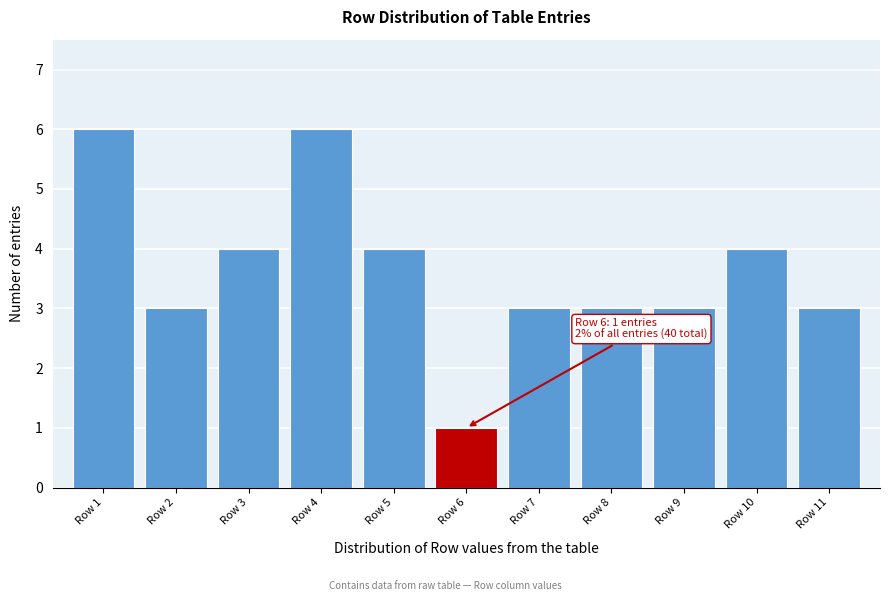

Reading right to left, list all the values displayed in this chart.

3	4	3	3	3	1	4	6	4	3	6